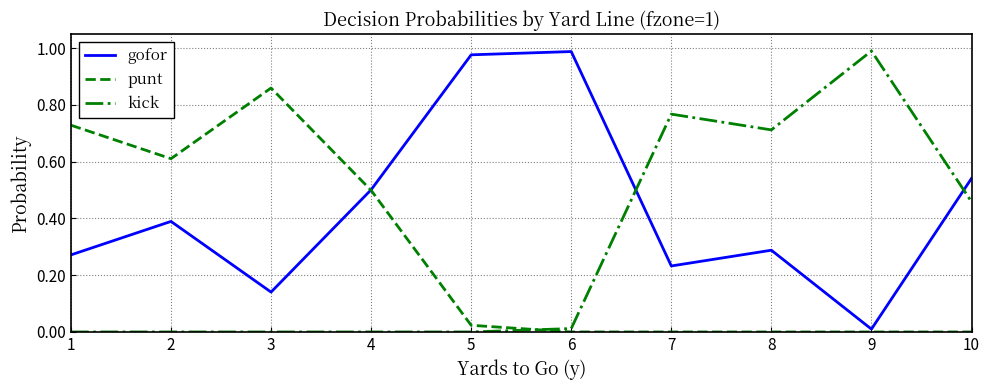

How many lines are shown in the chart?

3